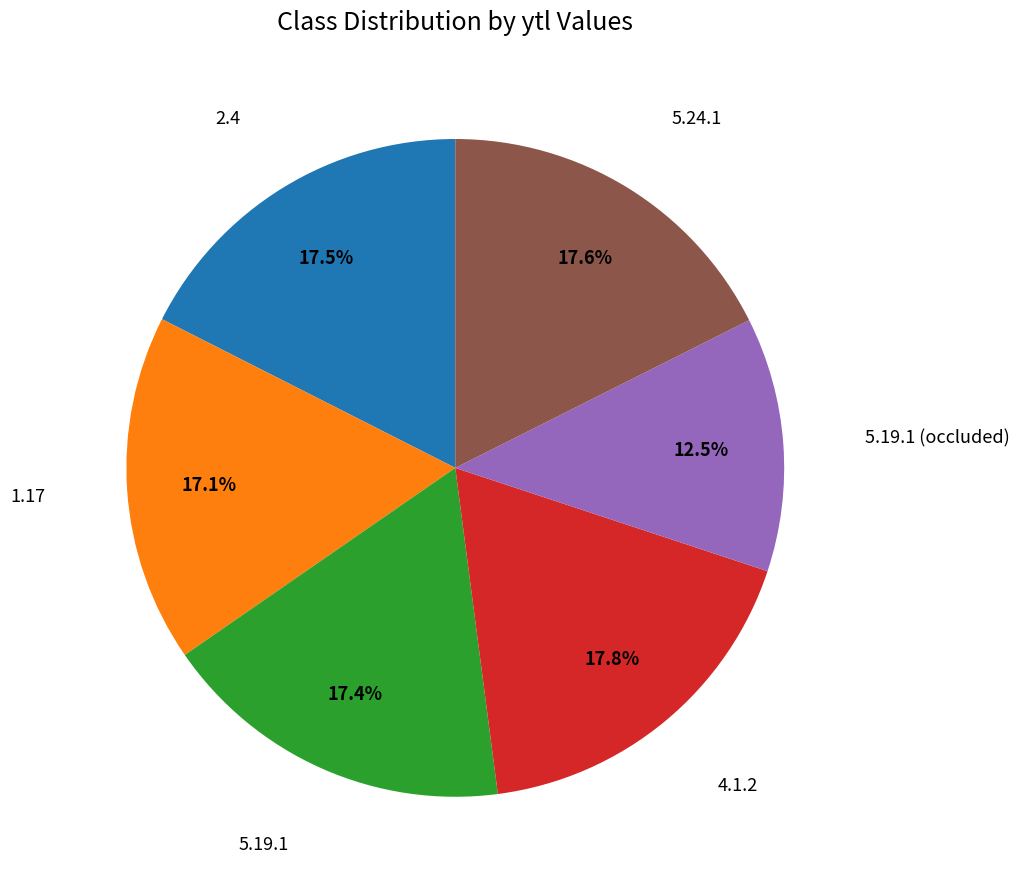

To the nearest percent, what portion does 5.19.1 represent?

17%